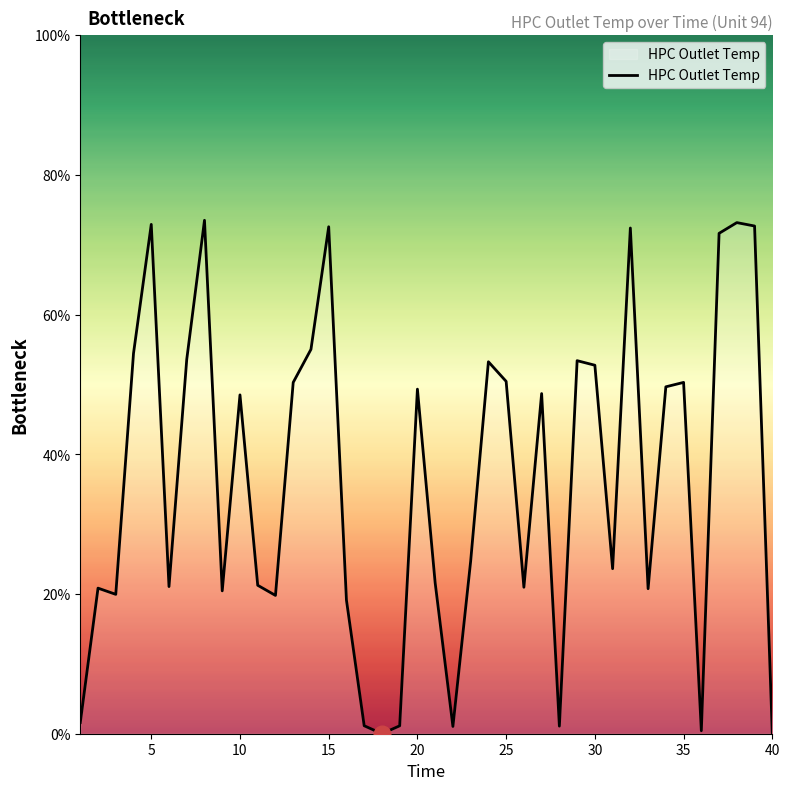

What is the greatest value displayed?

73.5